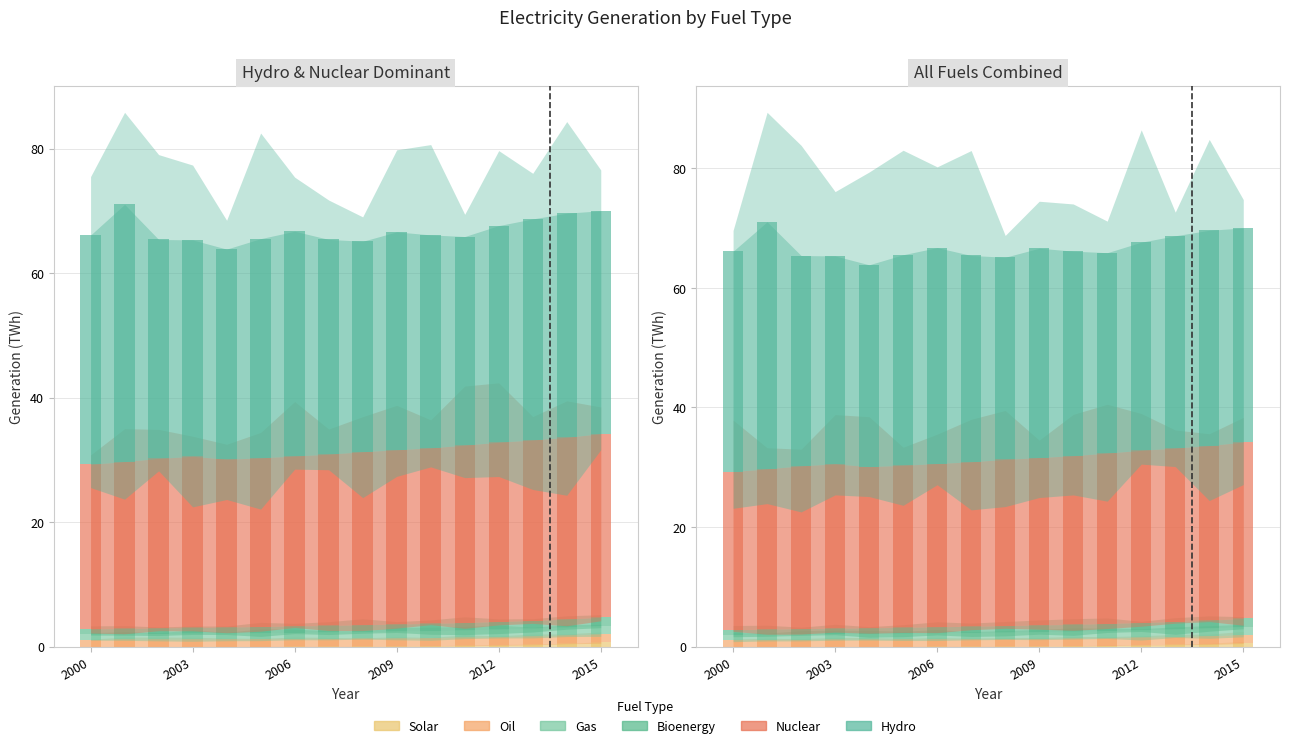

What are all the series names shown in the legend?

bioenergy, gas, hydro, nuclear, oil, solar